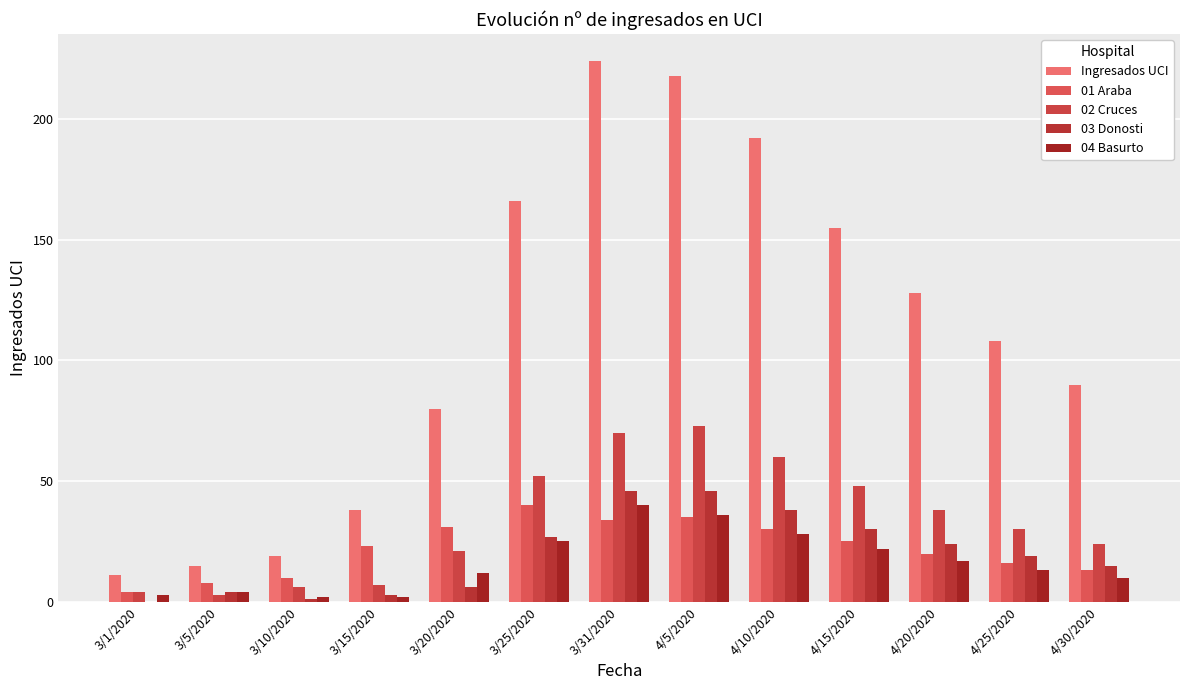

Rank the series at 3/1/2020 from highest to lowest value.

Ingresados UCI, 01 Araba, 02 Cruces, 04 Basurto, 03 Donosti